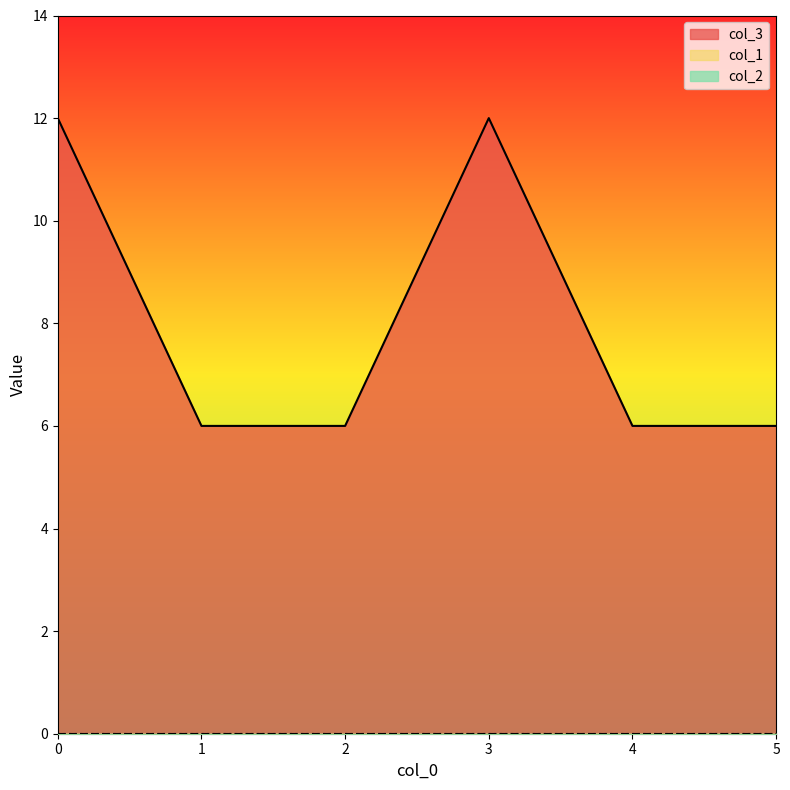

True or false: col_3 has a value of 6 at 5.

True